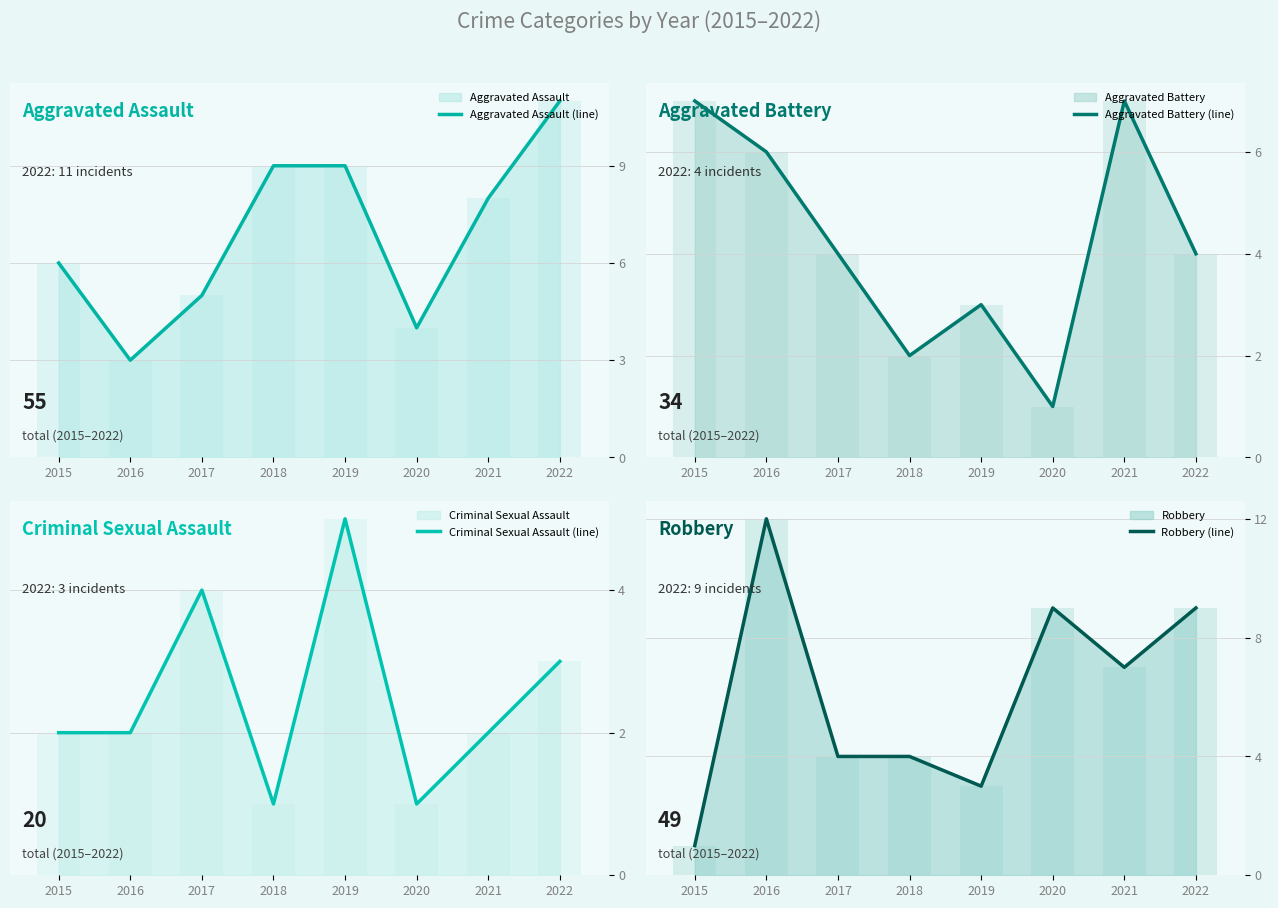

What is the spread (max minus min) of values at 2015?

6